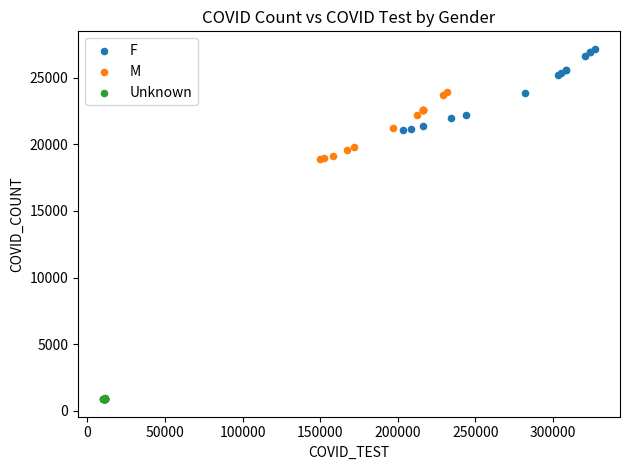

Which series contains the highest Y value?

F